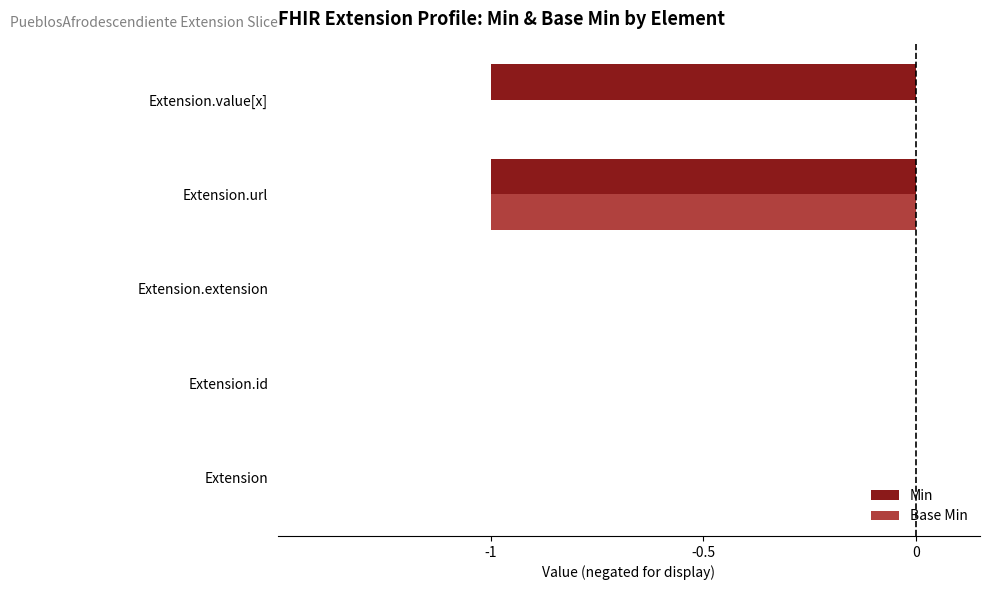

True or false: Min has a value of -1 at Extension.url.

True